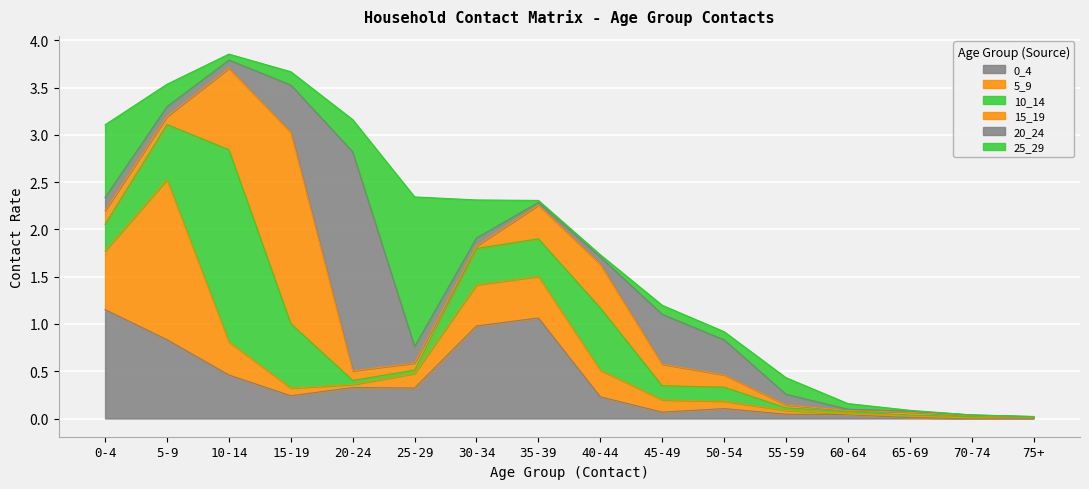

How many lines are shown in the chart?

6